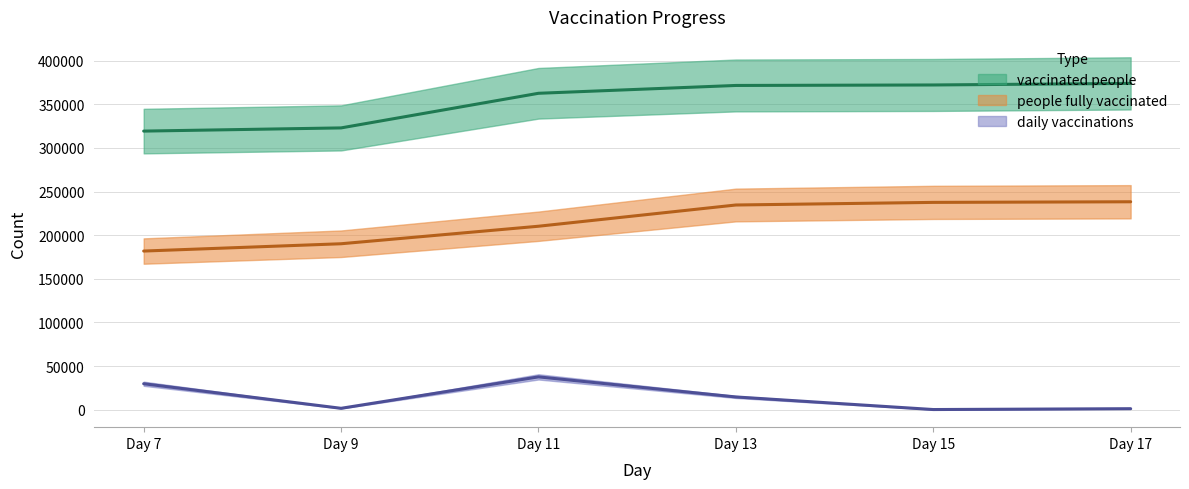

What is the spread (max minus min) of values at Day 17?

372849